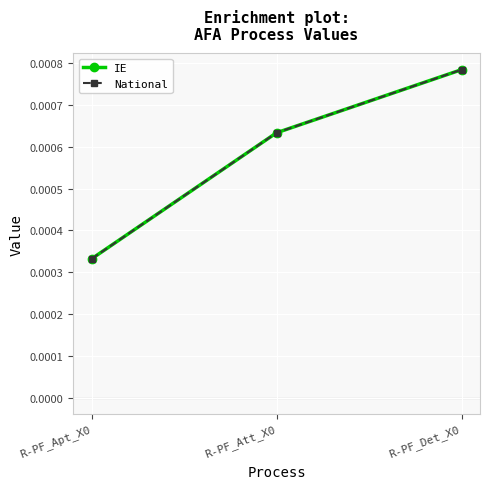

What is the label of the 3rd point from the right?

R-PF_Apt_X0